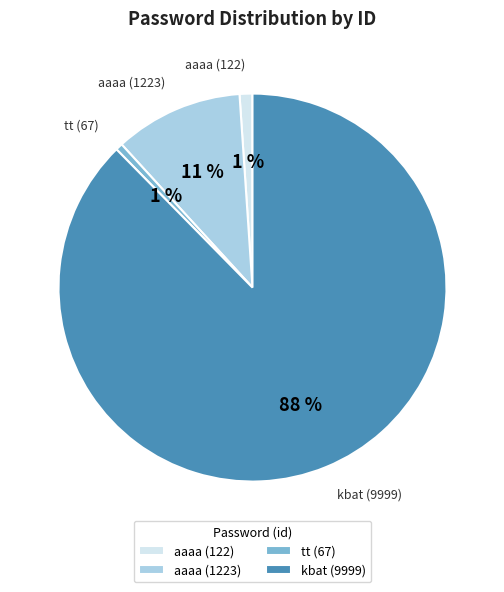

True or false: aaaa (1223) accounts for 11% of the total.

True